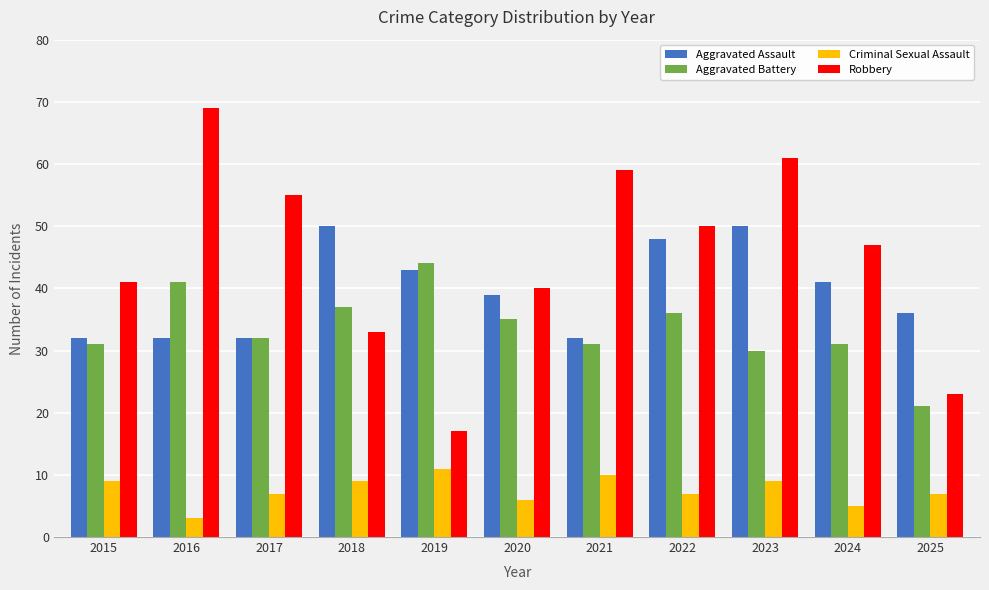

What is the value of the Aggravated Assault bar at the 7th from the left?

32